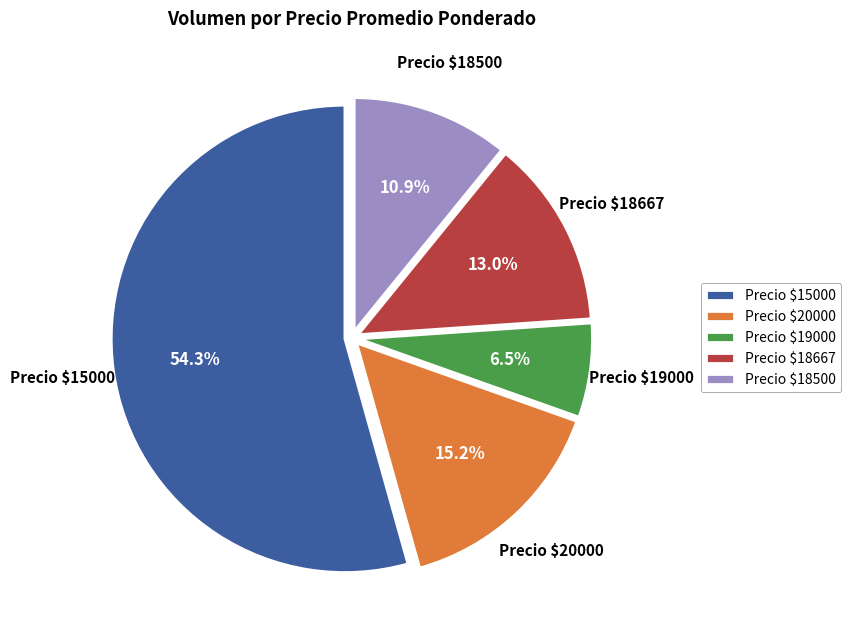

What is the largest slice in the pie chart?

Precio $15000